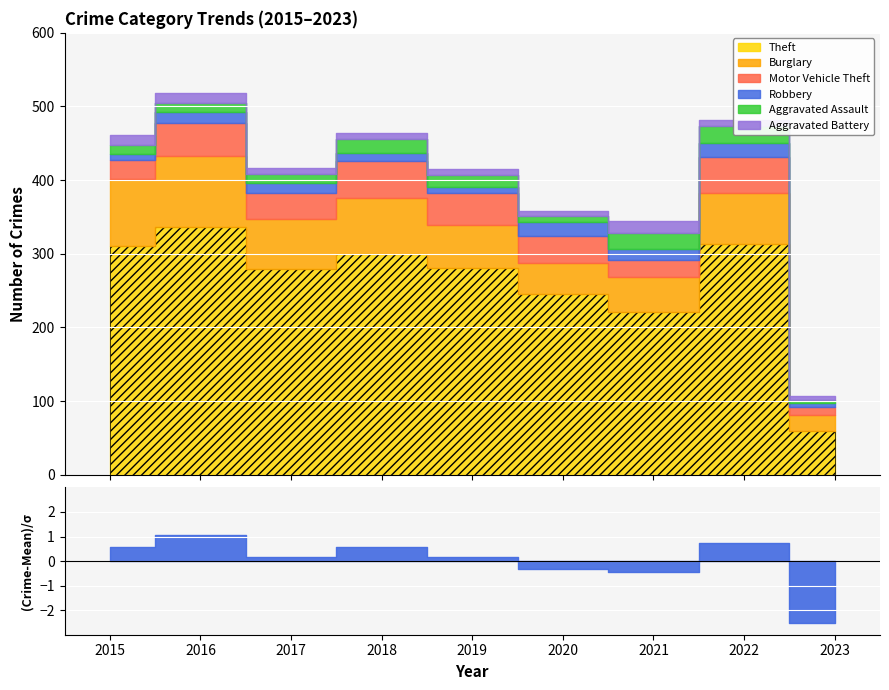

Rank the categories by Aggravated Battery value from lowest to highest.

2020, 2023, 2018, 2019, 2017, 2022, 2015, 2016, 2021